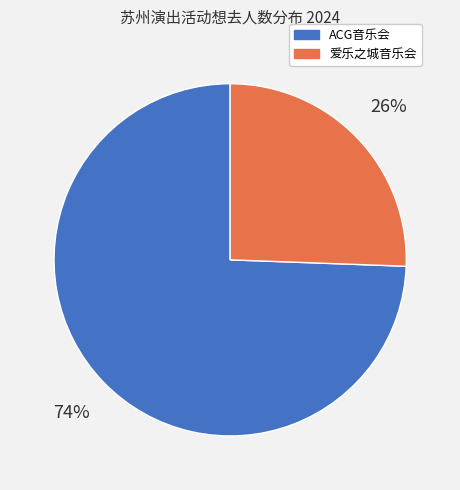

To the nearest percent, what is the average slice percentage?

50%